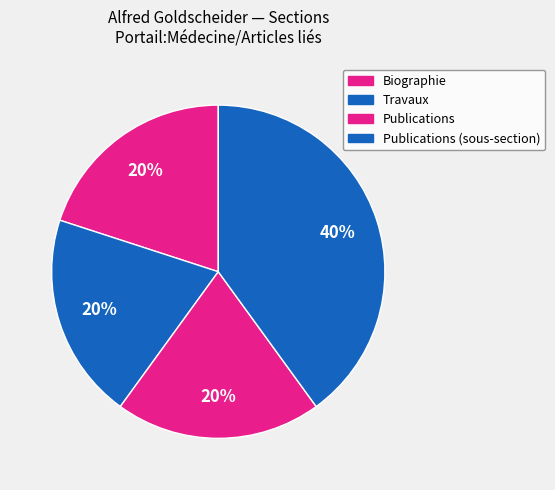

Count the number of slices in the pie.

4